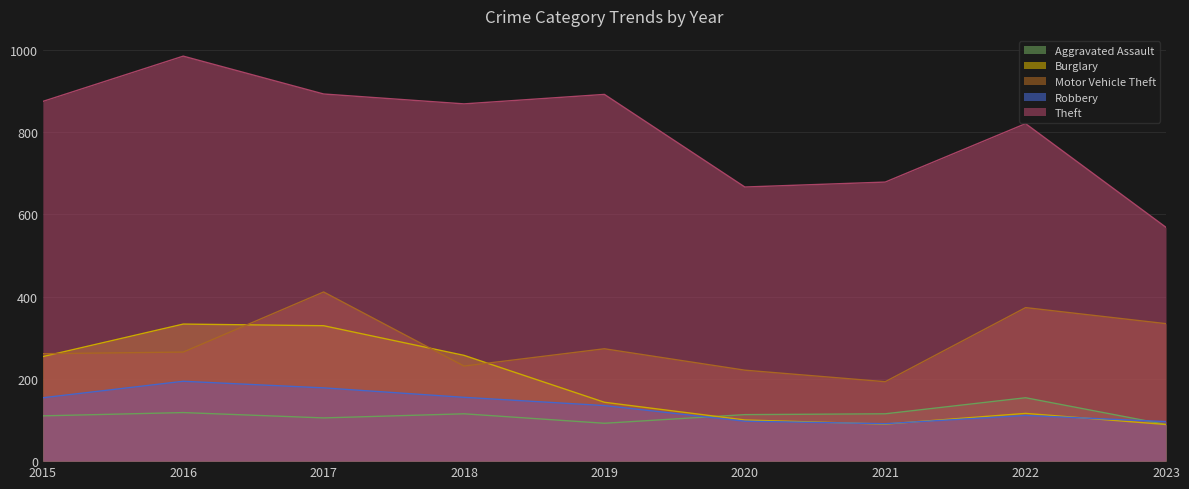

Is it true that Aggravated Assault equals 239 at 2022?

False